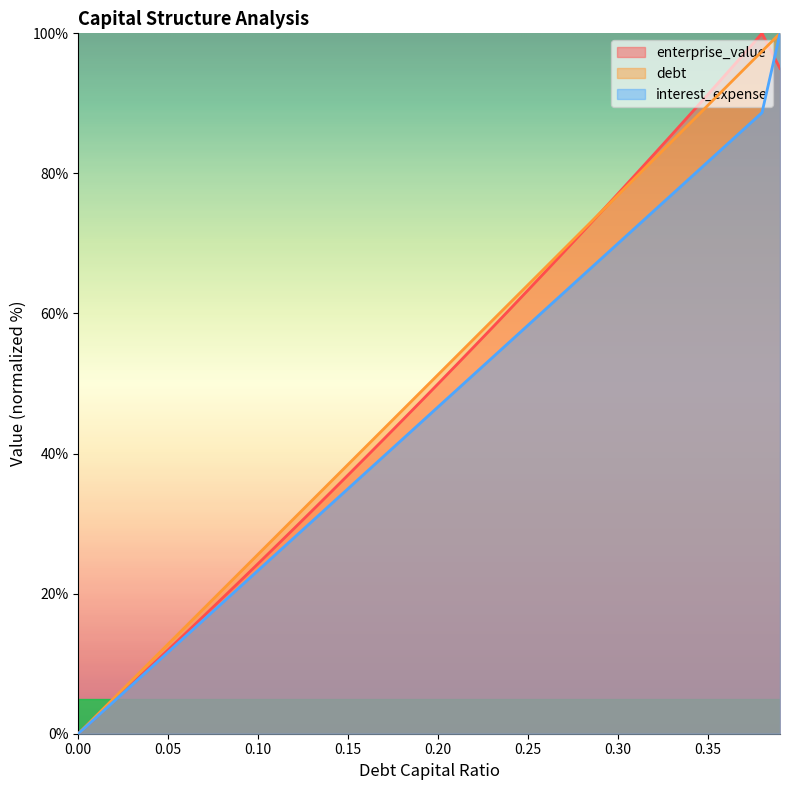

What are all the series names shown in the legend?

enterprise_value, debt, interest_expense